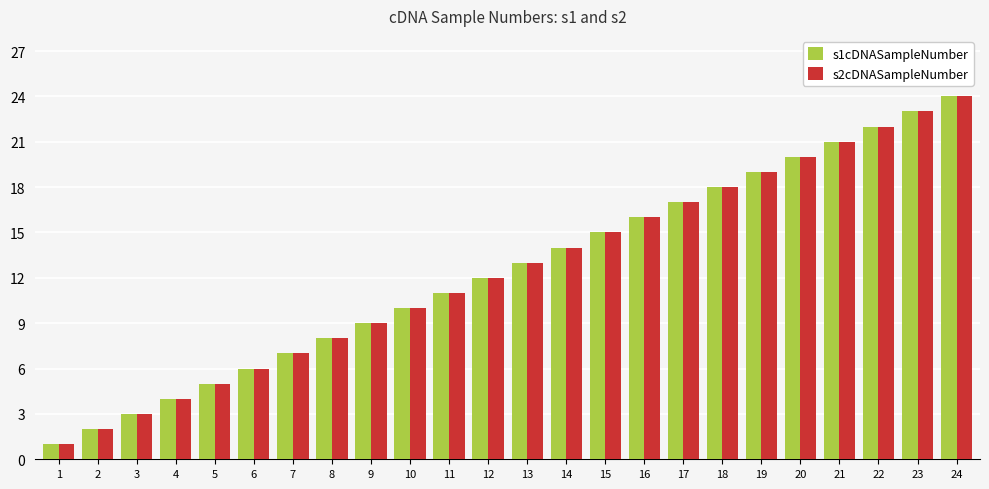

Read the s1cDNASampleNumber value at 9, to the nearest 10.

10